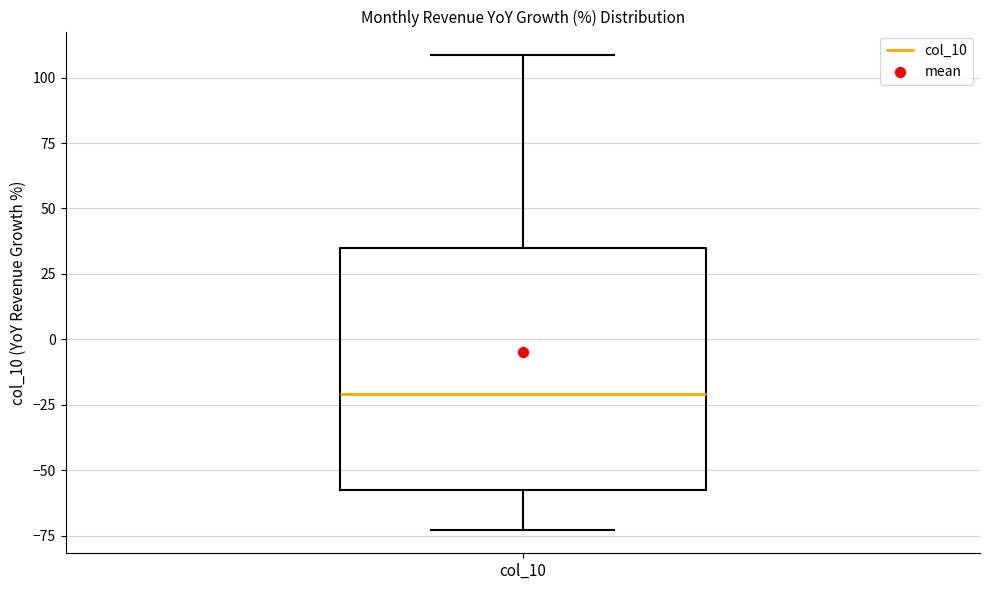

Transcribe this box plot: give where the median line is, the range the box spans, and where the two whiskers end, as read against the y-axis. The values are not printed on the chart, so give them approximately, as read against the axis.

median -20, box -55 to 35, whiskers -75 to 110